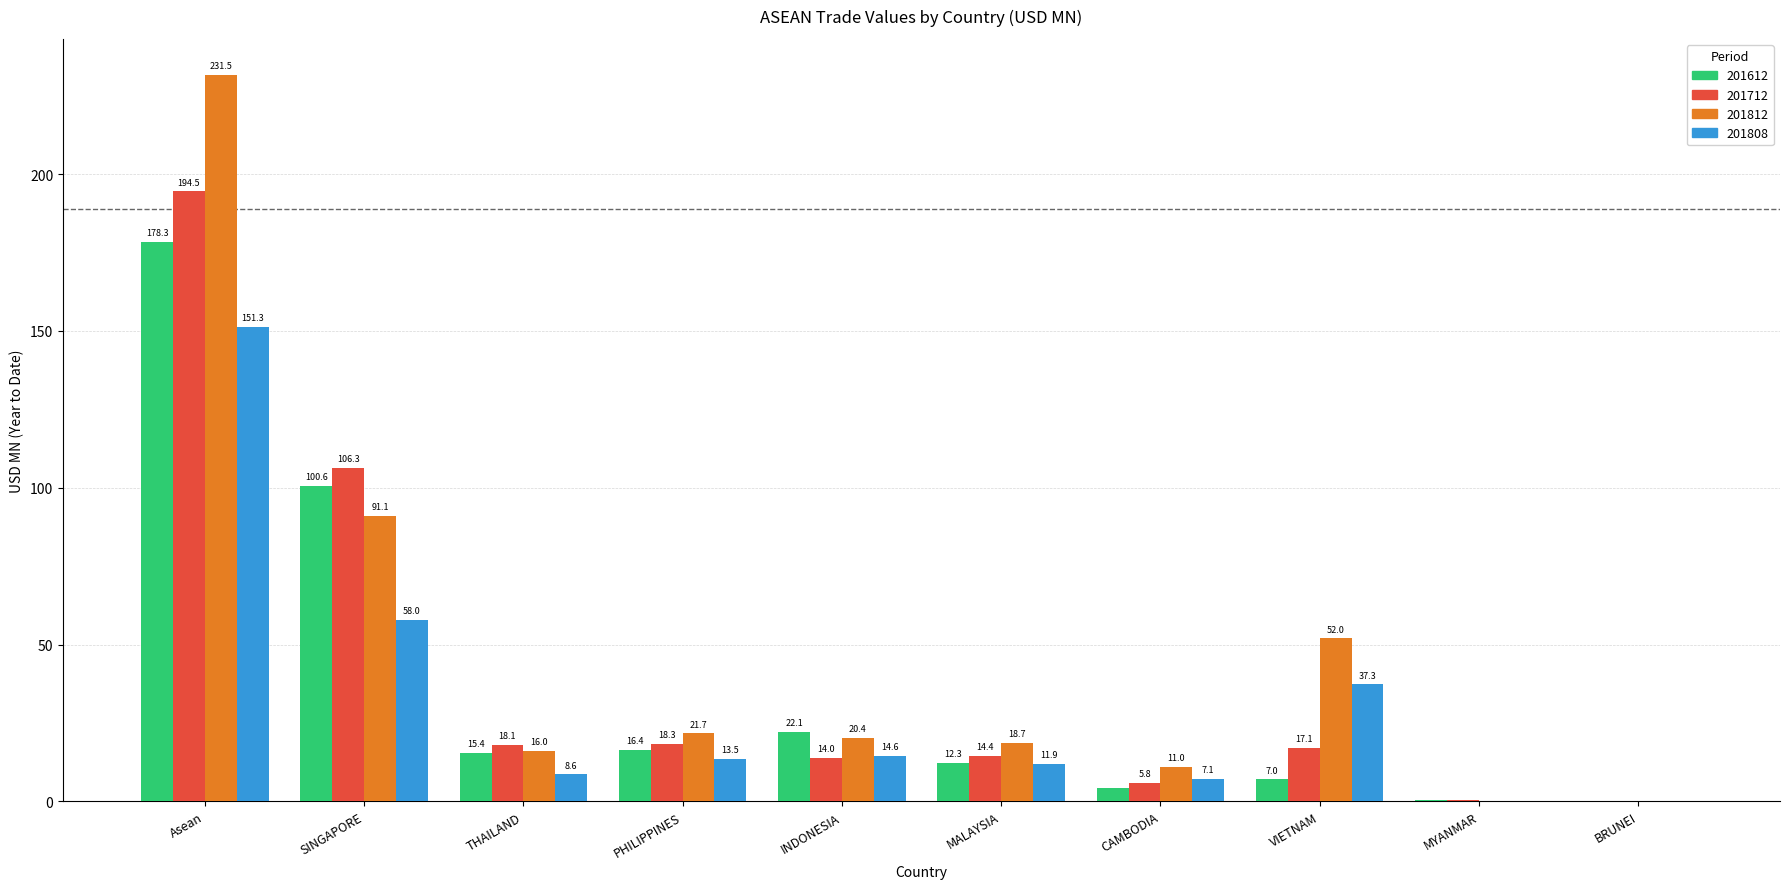

What is the highest value of the 201808 series?

151.3